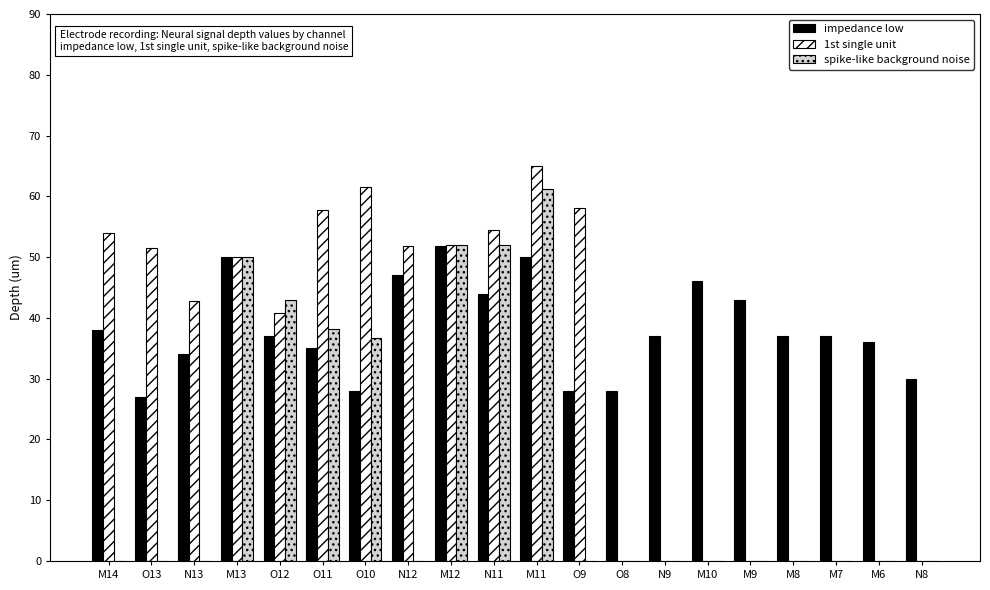

How many distinct data groups are displayed?

3